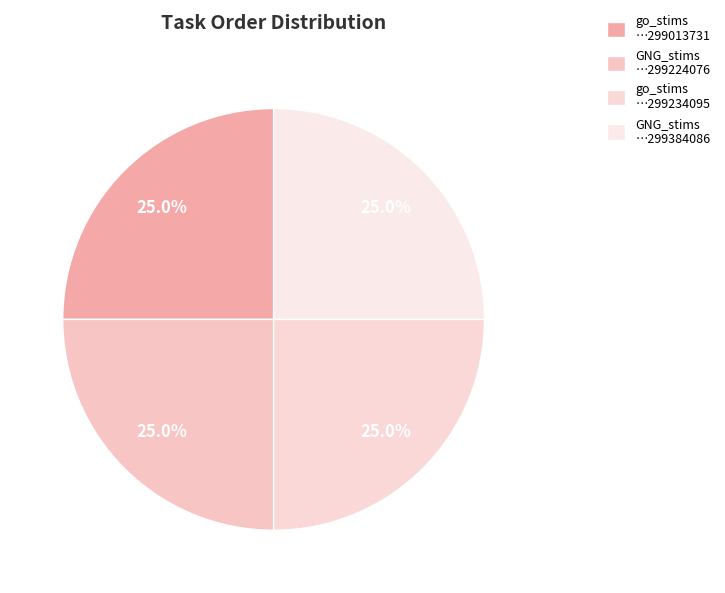

How many segments does this pie chart have?

4